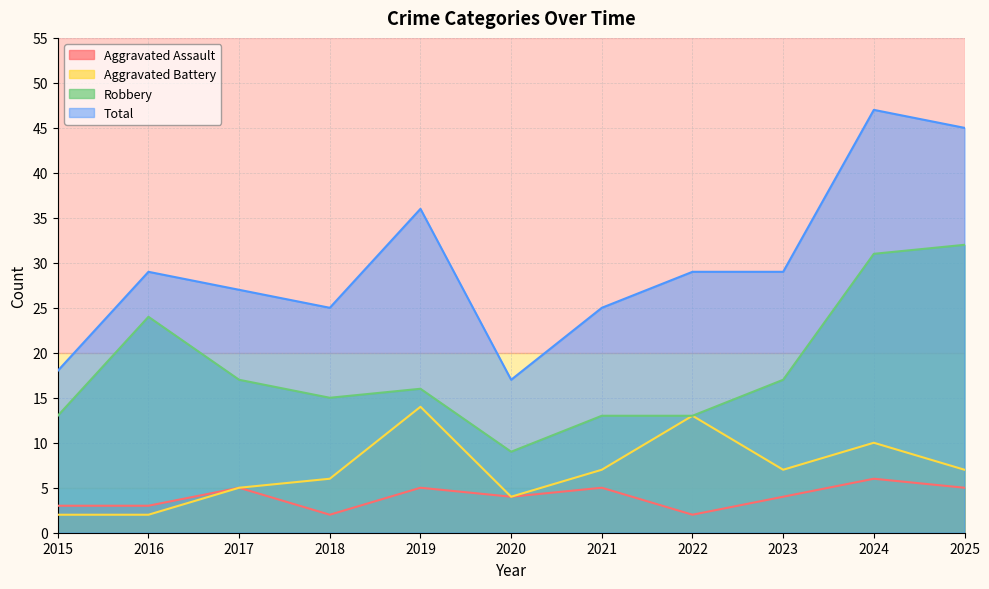

Which series has the largest total across all categories?

Total